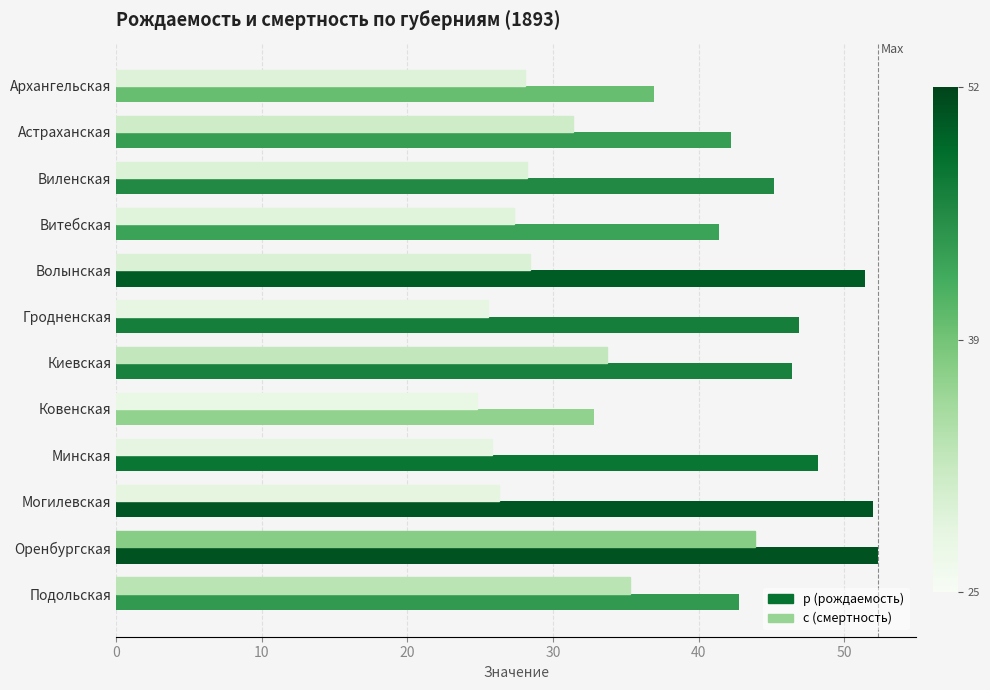

List the series in order of their peak value, lowest first.

с (смертность), р (рождаемость)